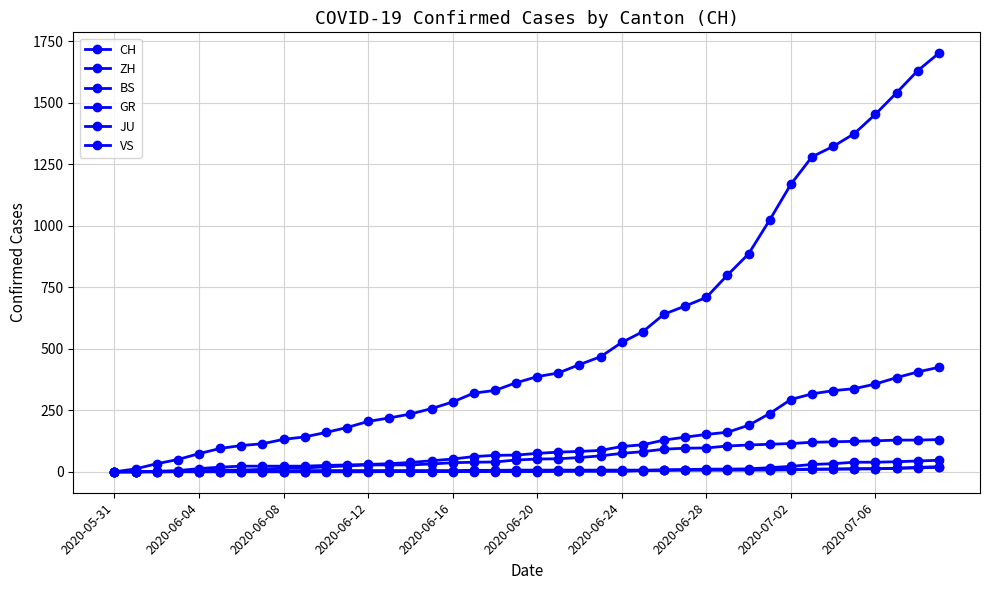

How many series are shown in this chart?

6